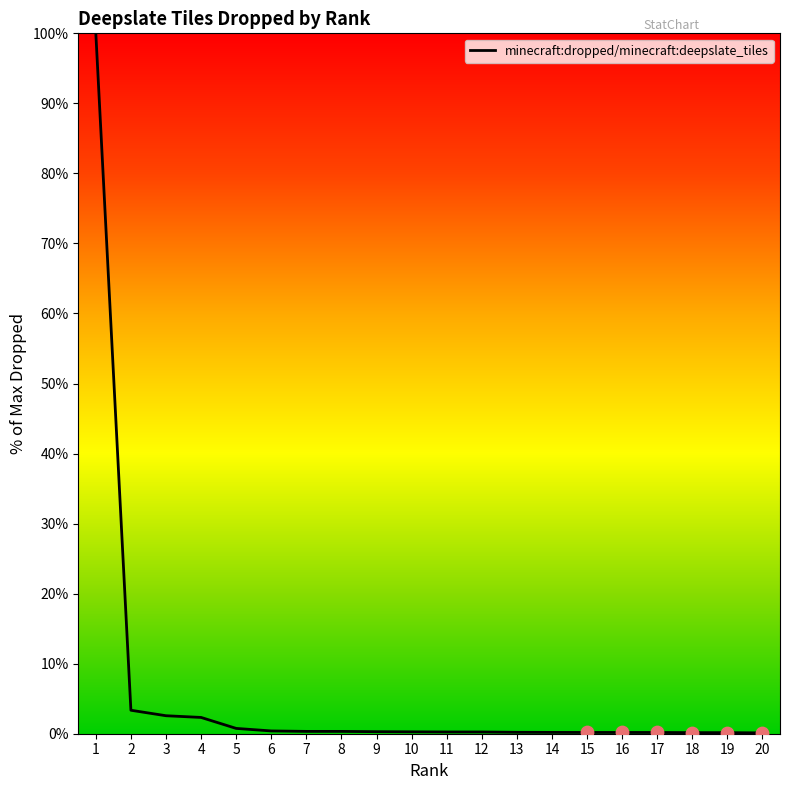

The chart shows a value of 0.2 at 19. True or false?

True